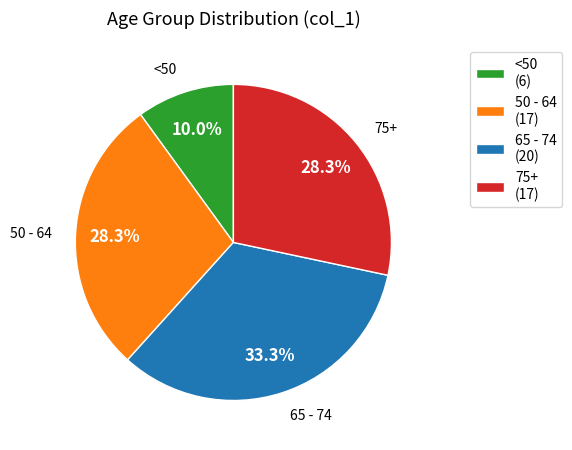

To the nearest percent, what is the average slice percentage?

25%